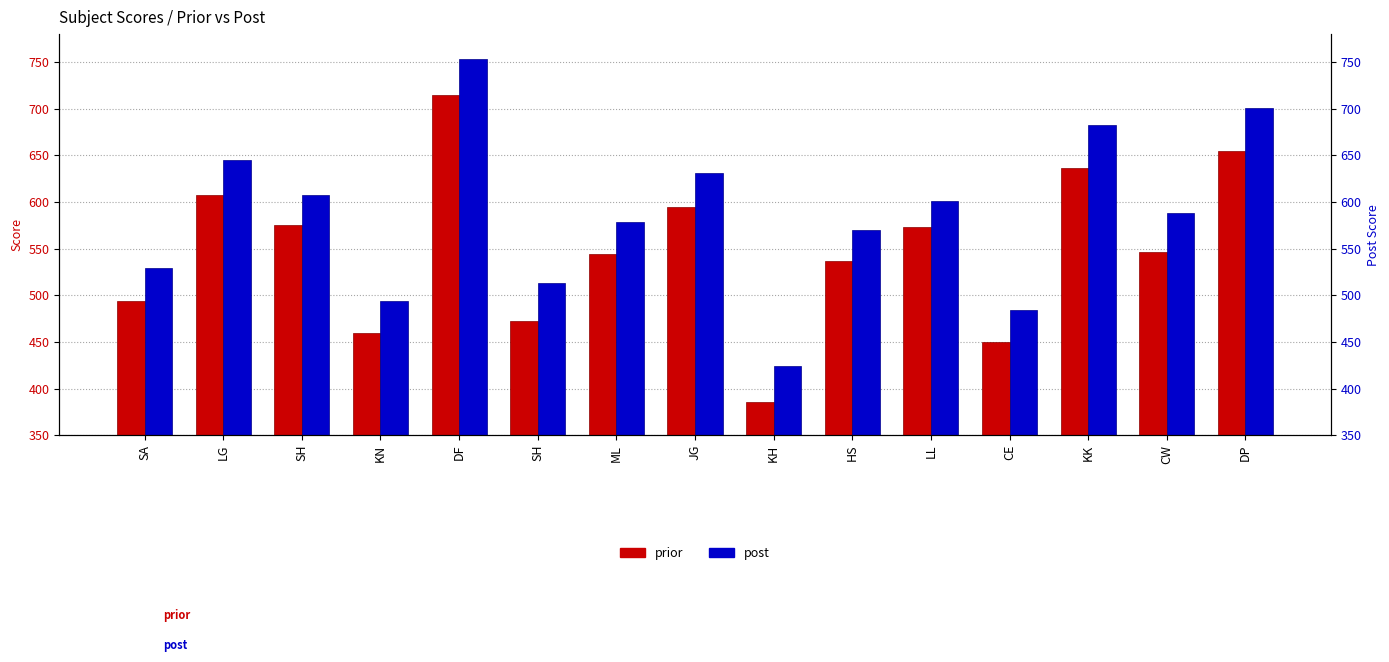

Reading left to right, what are all the values shown in this chart?

prior: SA=494	LG=608	SH=575	KN=460	DF=715	SH=473	ML=544	JG=595	KH=386	HS=537	LL=573	CE=450	KK=636	CW=546	DP=655
post: SA=529	LG=645	SH=608	KN=494	DF=753	SH=513	ML=579	JG=631	KH=424	HS=570	LL=601	CE=484	KK=683	CW=588	DP=701